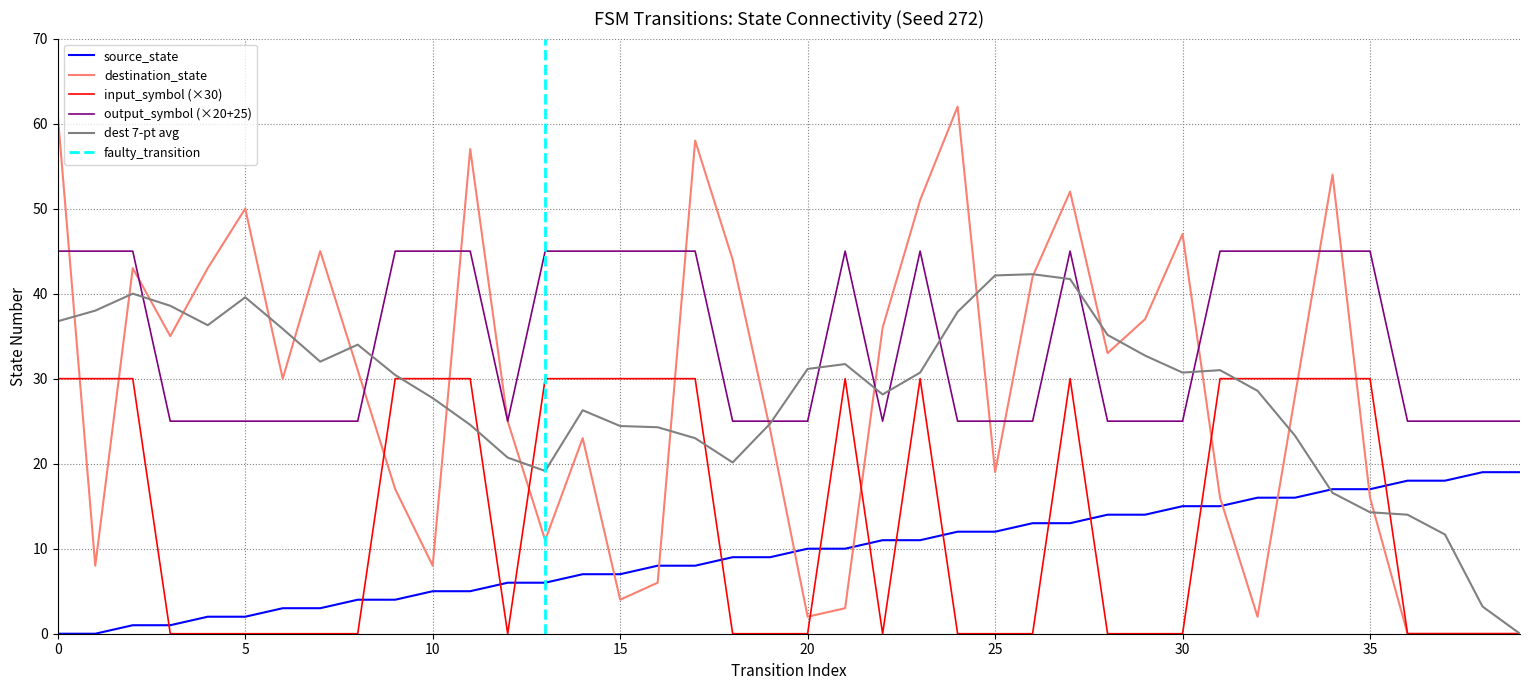

Reading left to right, extract all data points from this chart.

source_state: 0=0	1=0	2=1	3=1	4=2	5=2	6=3	7=3	8=4	9=4	10=5	11=5	12=6	13=6	14=7	15=7	16=8	17=8	18=9	19=9	20=10	21=10	22=11	23=11	24=12	25=12	26=13	27=13	28=14	29=14	30=15	31=15	32=16	33=16	34=17	35=17	36=18	37=18	38=19	39=19
destination_state: 0=61	1=8	2=43	3=35	4=43	5=50	6=30	7=45	8=31	9=17	10=8	11=57	12=25	13=11	14=23	15=4	16=6	17=58	18=44	19=24	20=2	21=3	22=36	23=51	24=62	25=19	26=42	27=52	28=33	29=37	30=47	31=16	32=2	33=28	34=54	35=16	36=0	37=0	38=0	39=0
input_symbol_num: 0=30	1=30	2=30	3=0	4=0	5=0	6=0	7=0	8=0	9=30	10=30	11=30	12=0	13=30	14=30	15=30	16=30	17=30	18=0	19=0	20=0	21=30	22=0	23=30	24=0	25=0	26=0	27=30	28=0	29=0	30=0	31=30	32=30	33=30	34=30	35=30	36=0	37=0	38=0	39=0
output_symbol_num: 0=45	1=45	2=45	3=25	4=25	5=25	6=25	7=25	8=25	9=45	10=45	11=45	12=25	13=45	14=45	15=45	16=45	17=45	18=25	19=25	20=25	21=45	22=25	23=45	24=25	25=25	26=25	27=45	28=25	29=25	30=25	31=45	32=45	33=45	34=45	35=45	36=25	37=25	38=25	39=25